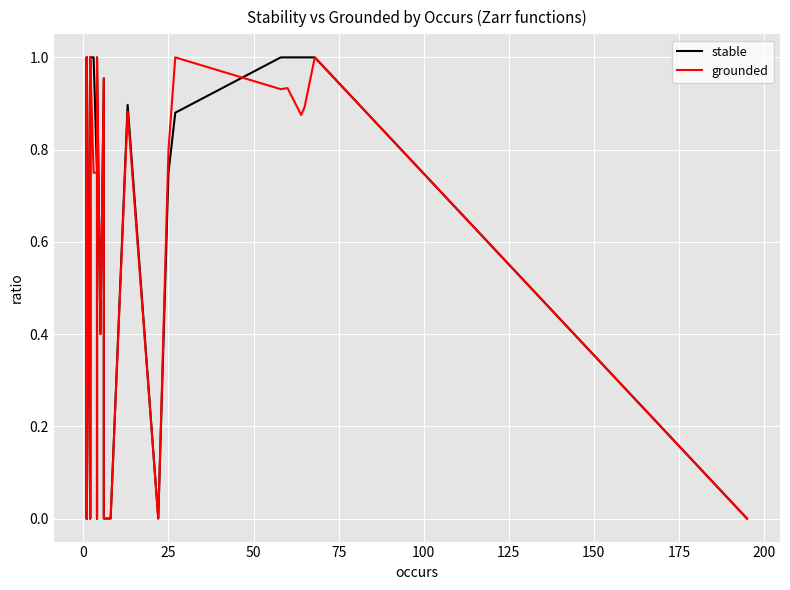

After their last crossing, which series has the higher values: grounded or stable?

stable